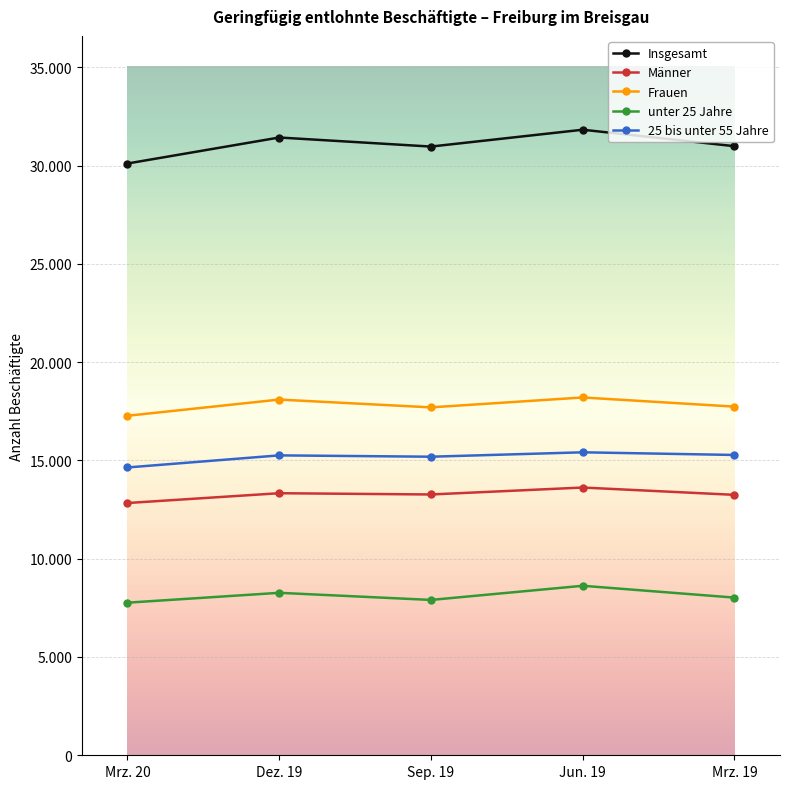

The value of Insgesamt at Mrz. 19 is 50900. True or false?

False